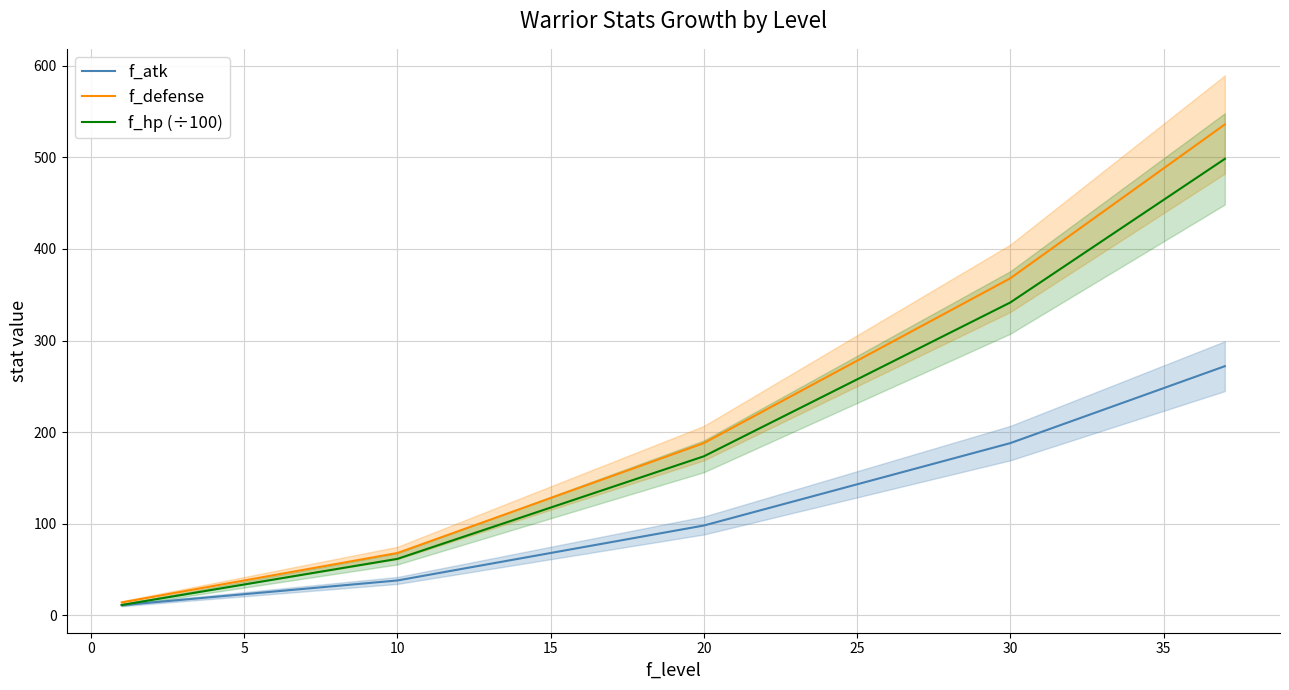

What is the lowest value of the f_defense series?

14.0